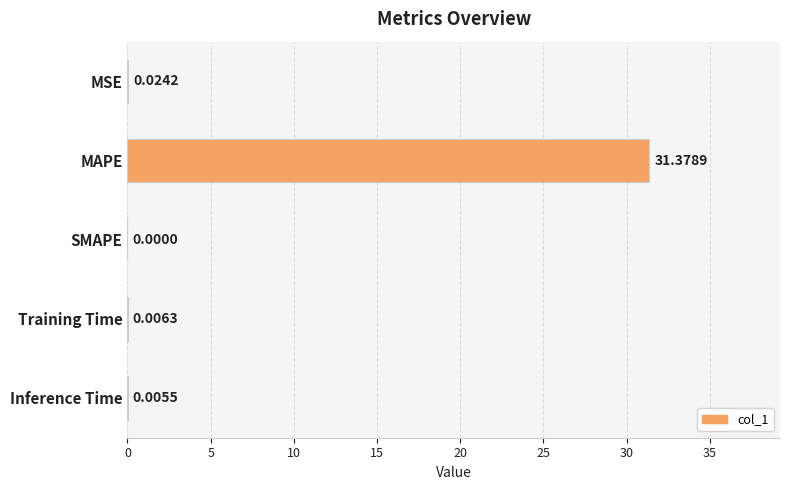

What is the sum of all values?

31.4